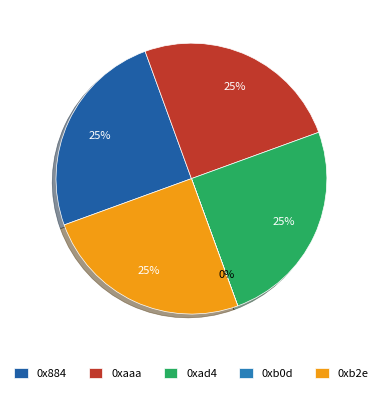

Count the number of slices in the pie.

5